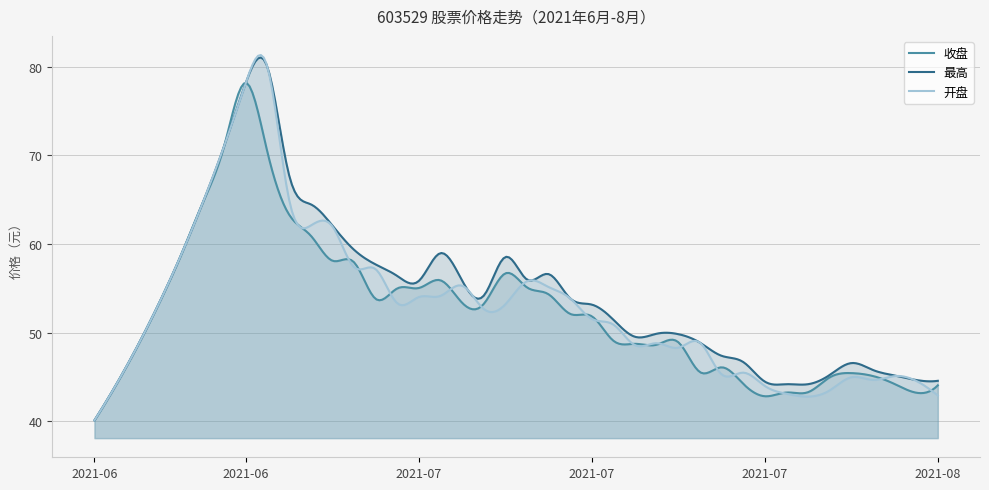

What are all the series names shown in the legend?

收盘, 最高, 开盘